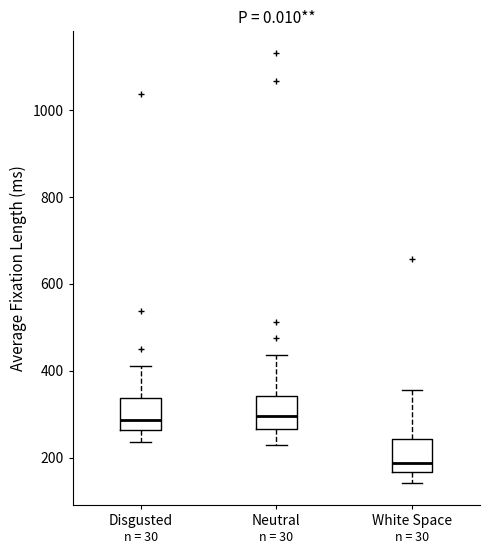

Reading left to right, read every box against the y-axis: the position of its median line, the range the box covers, and the ends of its whiskers. The values are not printed on the chart, so give them approximately, as read against the axis.

Disgusted: median 280, box 260 to 340, whiskers 240 to 400
Neutral: median 300, box 260 to 340, whiskers 220 to 440
White Space: median 180, box 160 to 240, whiskers 140 to 360